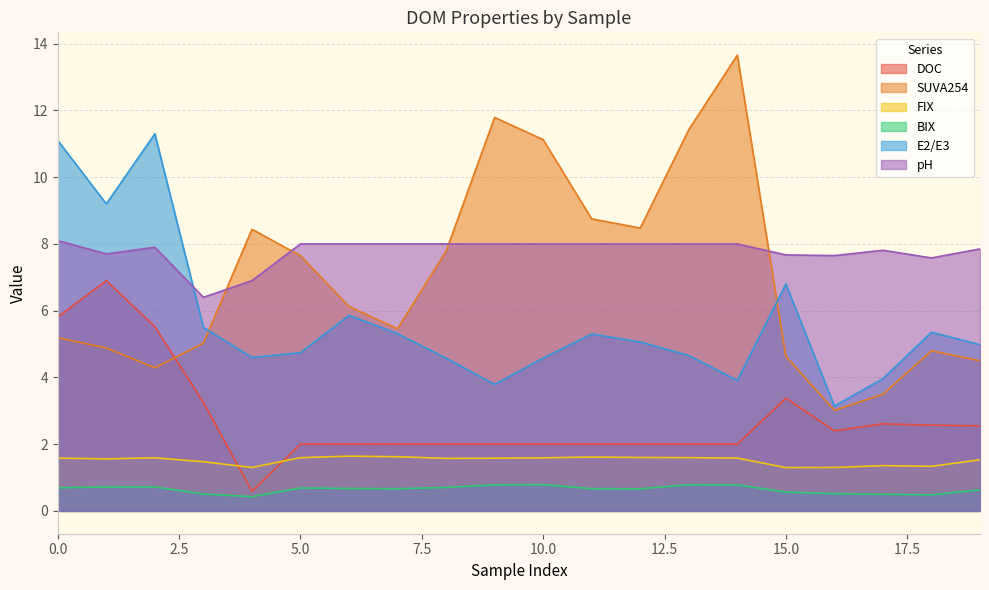

True or false: SUVA254 has a value of 8.8 at 11.

True